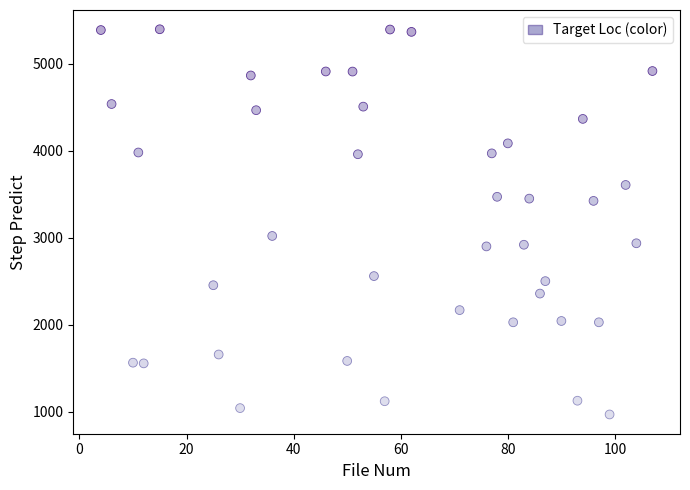

What is the range of X values (max minus min)?

103